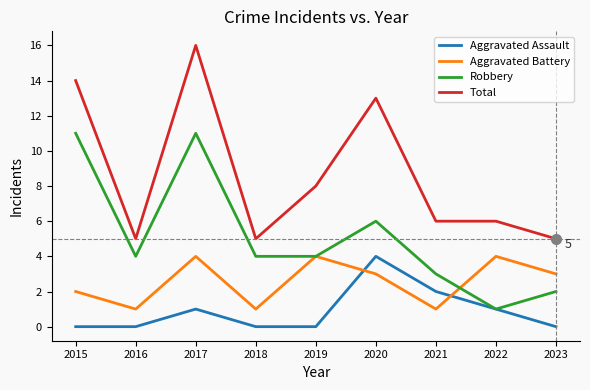

Reading left to right, extract all data points from this chart.

Aggravated Assault: 2015=0	2016=0	2017=1	2018=0	2019=0	2020=4	2021=2	2022=1	2023=0
Aggravated Battery: 2015=2	2016=1	2017=4	2018=1	2019=4	2020=3	2021=1	2022=4	2023=3
Robbery: 2015=11	2016=4	2017=11	2018=4	2019=4	2020=6	2021=3	2022=1	2023=2
Total: 2015=14	2016=5	2017=16	2018=5	2019=8	2020=13	2021=6	2022=6	2023=5